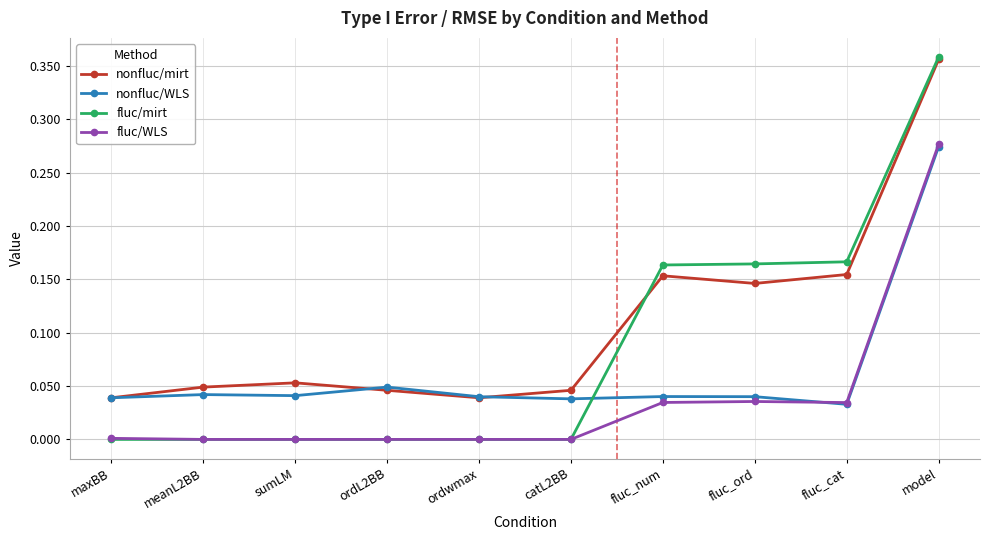

What is the label of the 10th point from the right?

maxBB